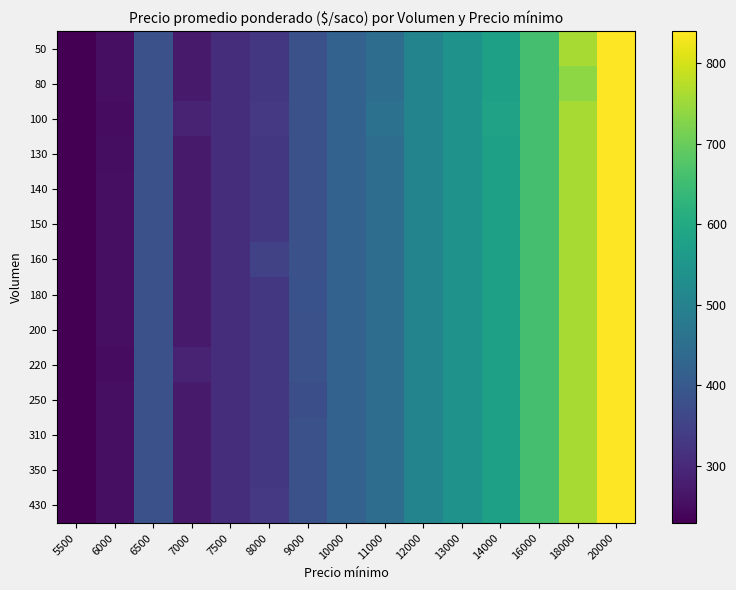

Reading left to right, extract all data points from this chart.

50: 5500=229	6000=253	6500=380	7000=272	7500=310	8000=329	9000=380	10000=420	11000=448	12000=504	13000=540	14000=577	16000=660	18000=760	20000=840
80: 5500=229	6000=253	6500=380	7000=272	7500=310	8000=329	9000=380	10000=420	11000=448	12000=504	13000=540	14000=577	16000=660	18000=735	20000=840
100: 5500=229	6000=249	6500=380	7000=291	7500=310	8000=330	9000=380	10000=420	11000=460	12000=504	13000=540	14000=580	16000=660	18000=760	20000=840
130: 5500=229	6000=251	6500=380	7000=272	7500=310	8000=329	9000=380	10000=420	11000=448	12000=504	13000=540	14000=577	16000=660	18000=760	20000=840
140: 5500=229	6000=253	6500=380	7000=272	7500=310	8000=329	9000=380	10000=420	11000=448	12000=504	13000=540	14000=577	16000=660	18000=760	20000=840
150: 5500=229	6000=253	6500=380	7000=272	7500=310	8000=329	9000=380	10000=420	11000=448	12000=504	13000=540	14000=577	16000=660	18000=760	20000=840
160: 5500=229	6000=253	6500=380	7000=272	7500=310	8000=349	9000=380	10000=420	11000=448	12000=504	13000=540	14000=577	16000=660	18000=760	20000=840
180: 5500=229	6000=253	6500=380	7000=272	7500=310	8000=329	9000=382	10000=420	11000=448	12000=504	13000=540	14000=577	16000=660	18000=760	20000=840
200: 5500=229	6000=253	6500=380	7000=272	7500=310	8000=329	9000=380	10000=420	11000=448	12000=504	13000=540	14000=577	16000=660	18000=760	20000=840
220: 5500=229	6000=249	6500=380	7000=291	7500=310	8000=329	9000=380	10000=420	11000=448	12000=504	13000=540	14000=577	16000=660	18000=760	20000=840
250: 5500=229	6000=253	6500=380	7000=272	7500=310	8000=329	9000=376	10000=420	11000=448	12000=504	13000=540	14000=577	16000=660	18000=760	20000=840
310: 5500=229	6000=253	6500=380	7000=272	7500=310	8000=329	9000=380	10000=420	11000=448	12000=504	13000=540	14000=577	16000=660	18000=760	20000=840
350: 5500=229	6000=253	6500=380	7000=272	7500=310	8000=329	9000=380	10000=420	11000=448	12000=504	13000=540	14000=577	16000=660	18000=760	20000=840
430: 5500=229	6000=253	6500=380	7000=272	7500=310	8000=331	9000=380	10000=420	11000=448	12000=504	13000=540	14000=577	16000=660	18000=760	20000=840